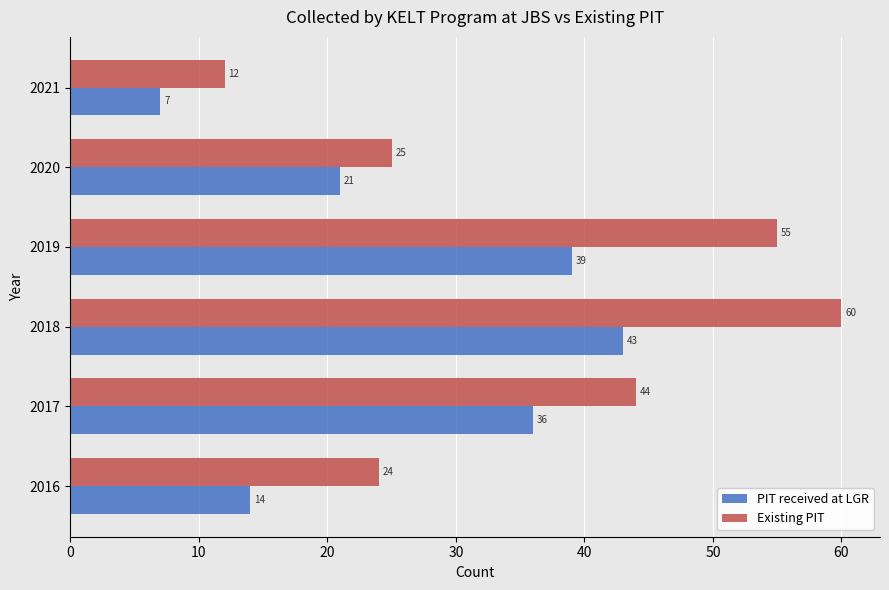

At which label does PIT received at LGR reach its peak?

2018